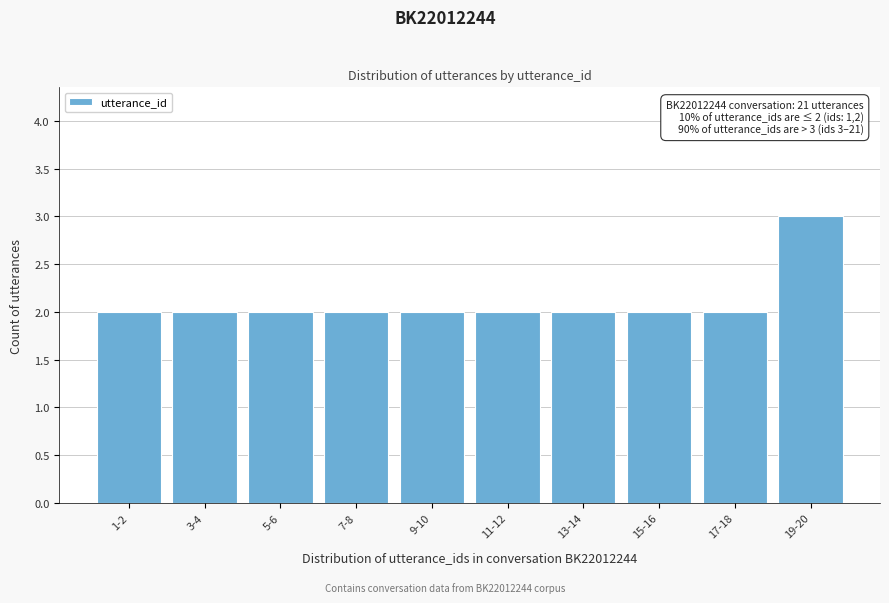

Reading left to right, extract all data points from this chart.

1-2=2	3-4=2	5-6=2	7-8=2	9-10=2	11-12=2	13-14=2	15-16=2	17-18=2	19-20=3